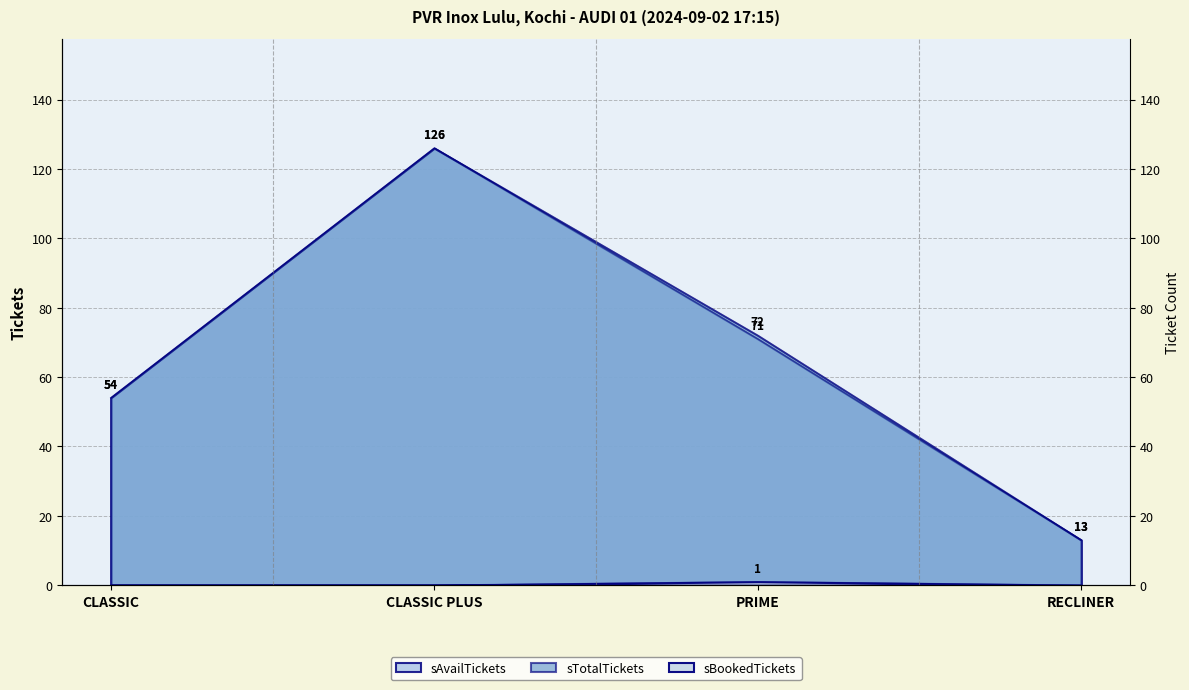

What is the difference between the highest and lowest values at CLASSIC?

54